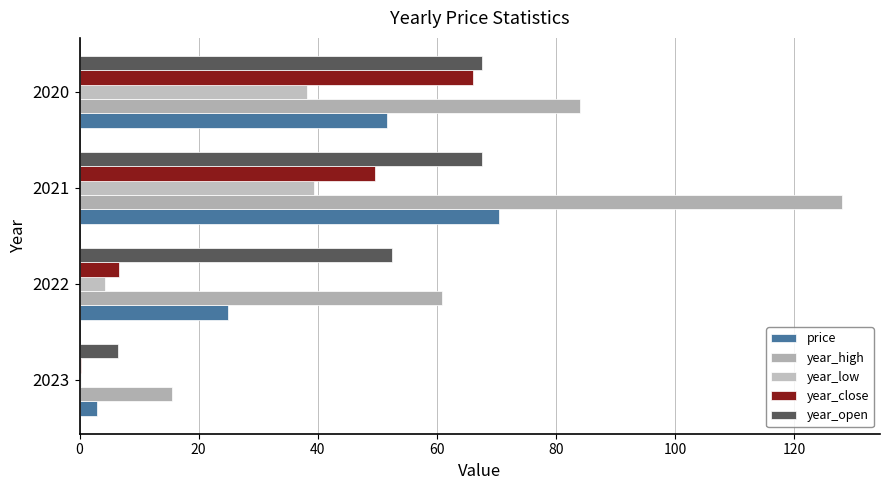

How many data points does each series have?

4